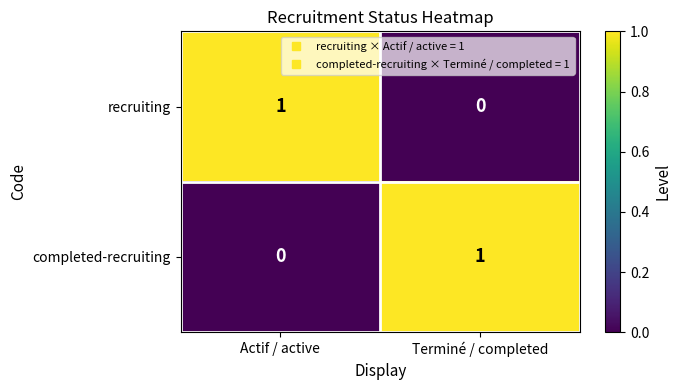

Reading left to right, what are all the values shown in this chart?

recruiting: Actif / active=1	Terminé / completed=0
completed-recruiting: Actif / active=0	Terminé / completed=1